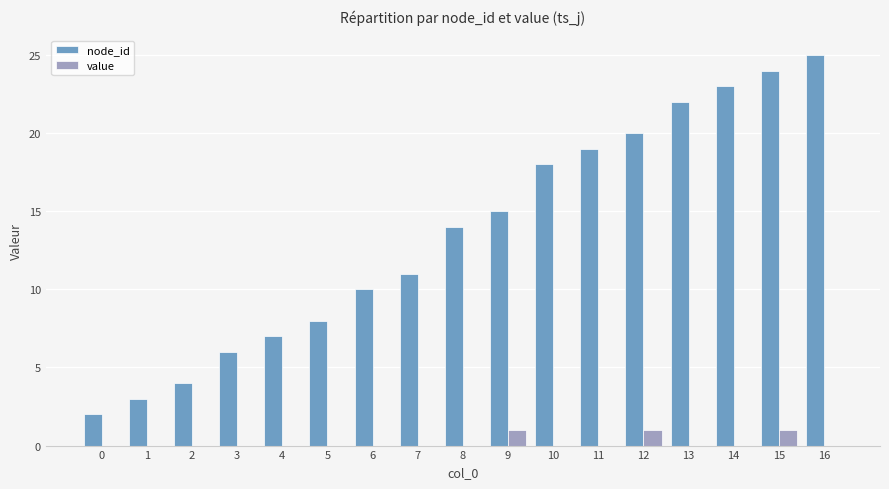

How many series are shown in this chart?

2